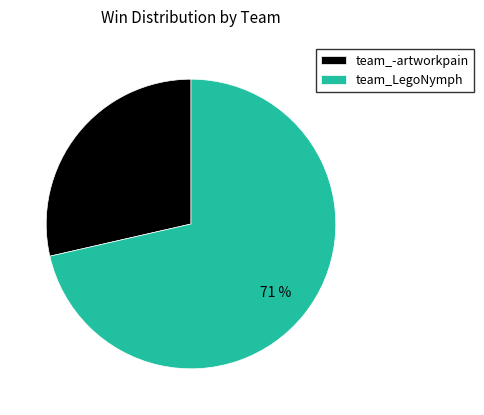

Do team_LegoNymph and team_-artworkpain together represent more than half of the pie?

Yes